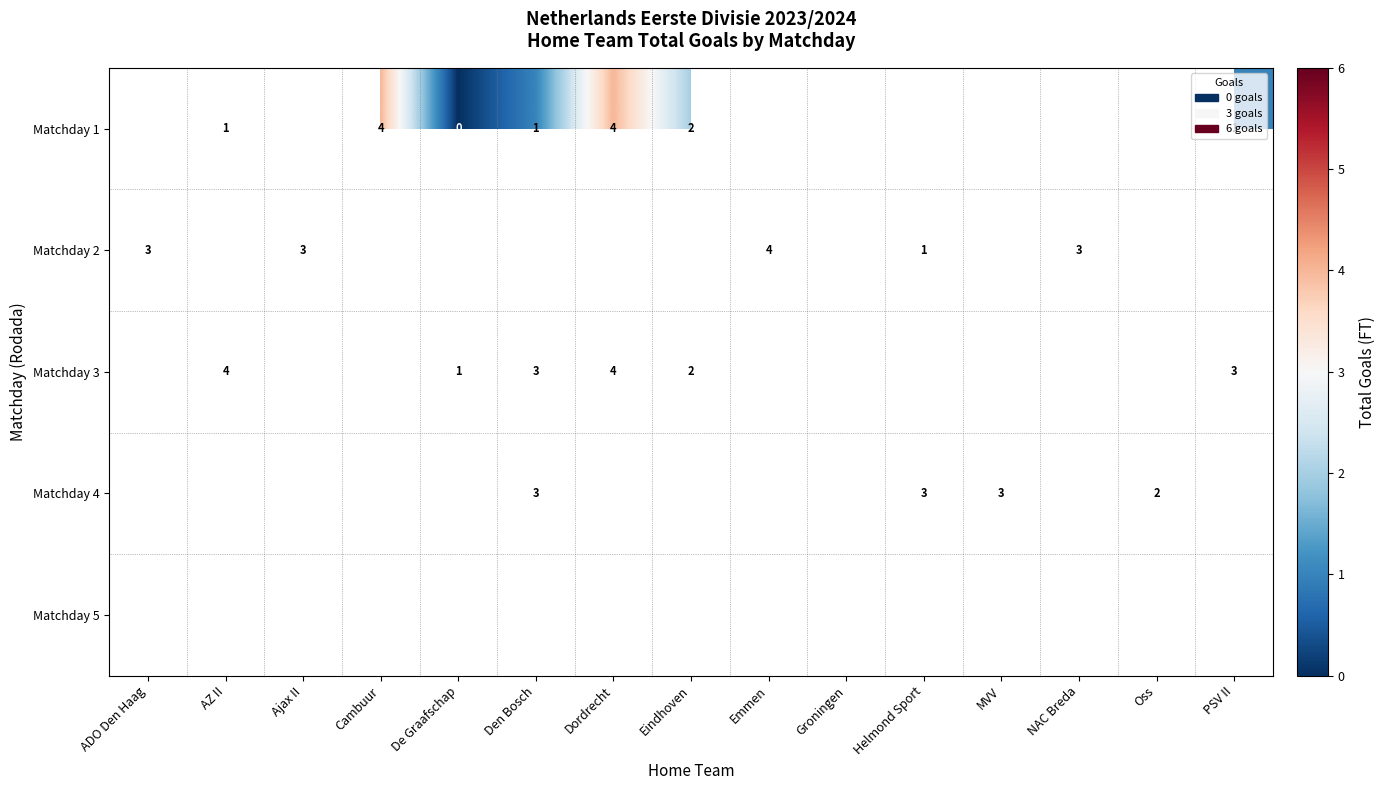

Is it true that Matchday 2 equals 3 at Ajax II?

True